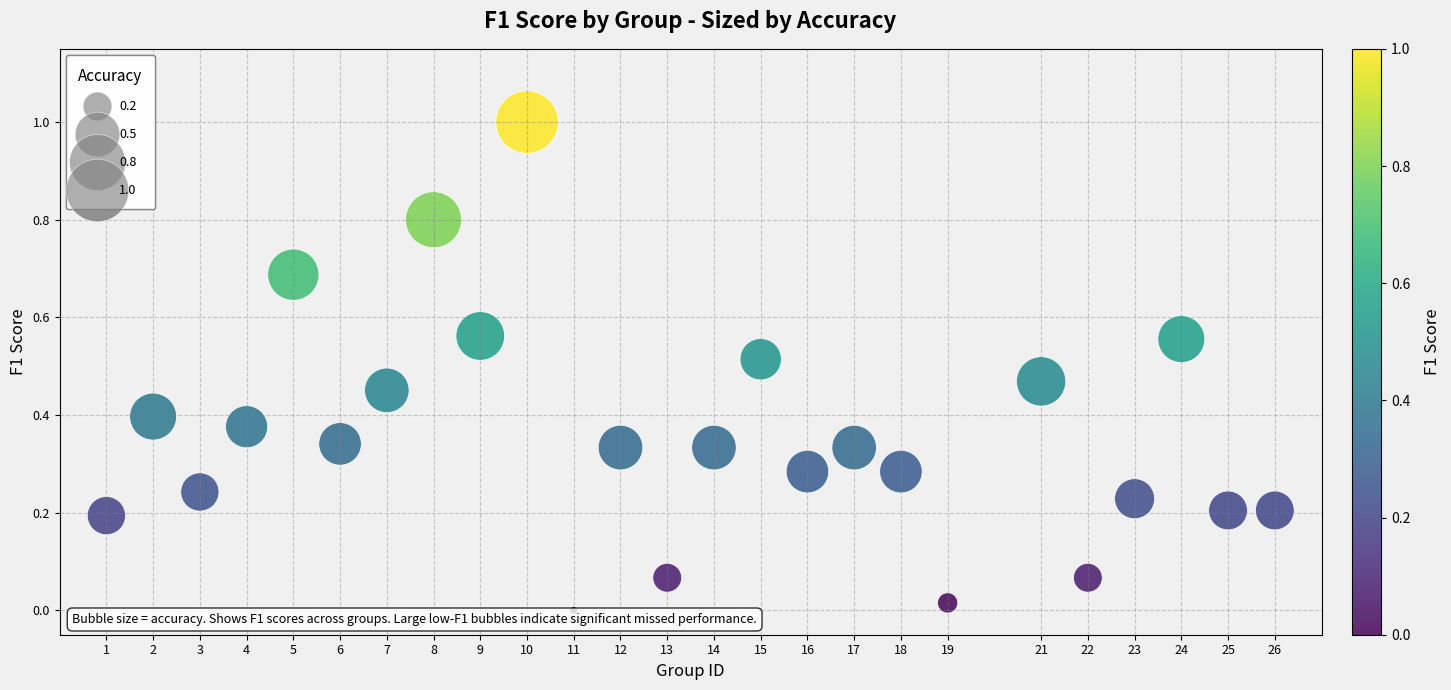

What is the range of X values (max minus min)?

25.0